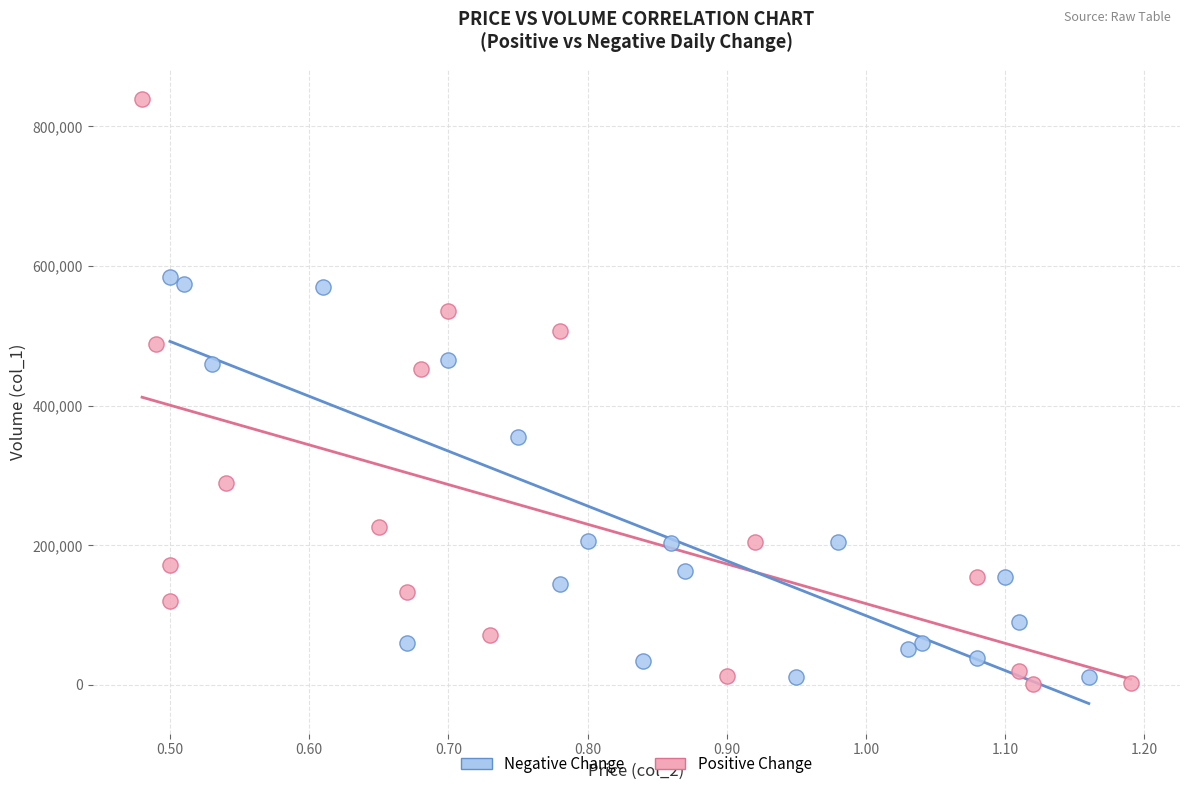

What are all the series names shown in the legend?

Negative Change, Positive Change